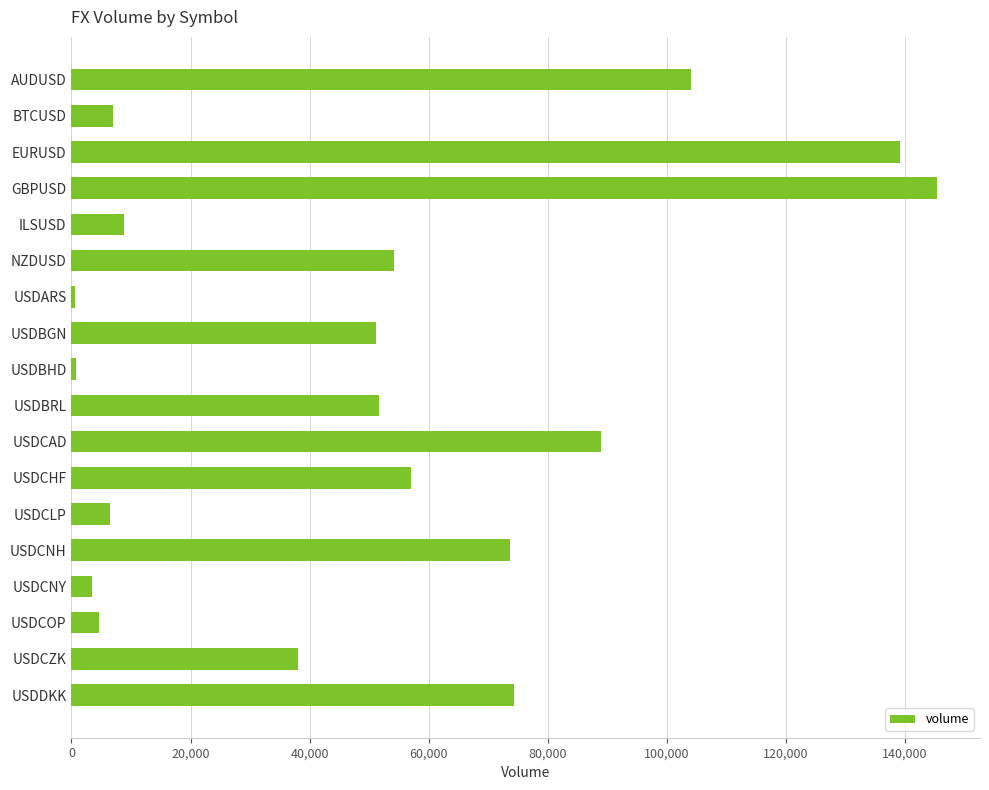

What is the label of the 8th bar from the top?

USDBGN